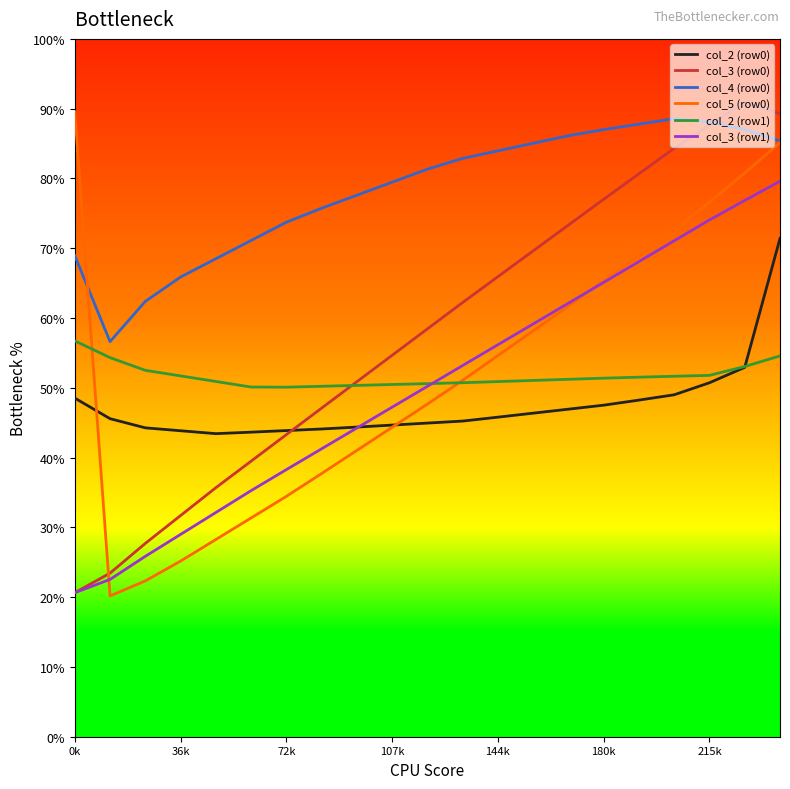

How many times do col_3 (row0) and col_5 (row0) cross each other?

1